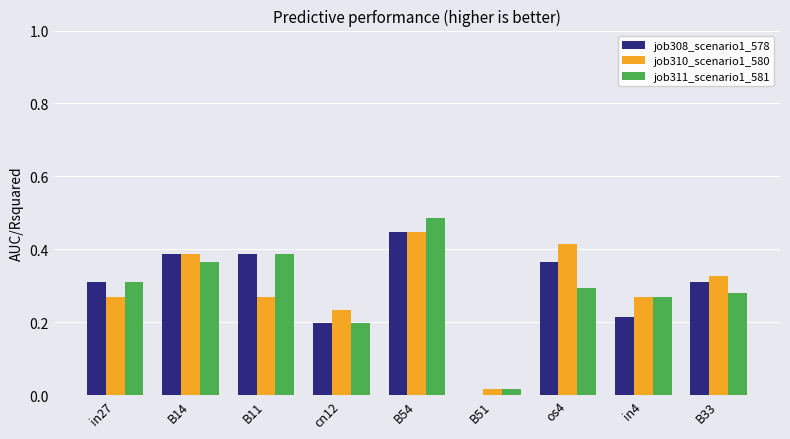

Which series has the widest spread of values?

job311_scenario1_581